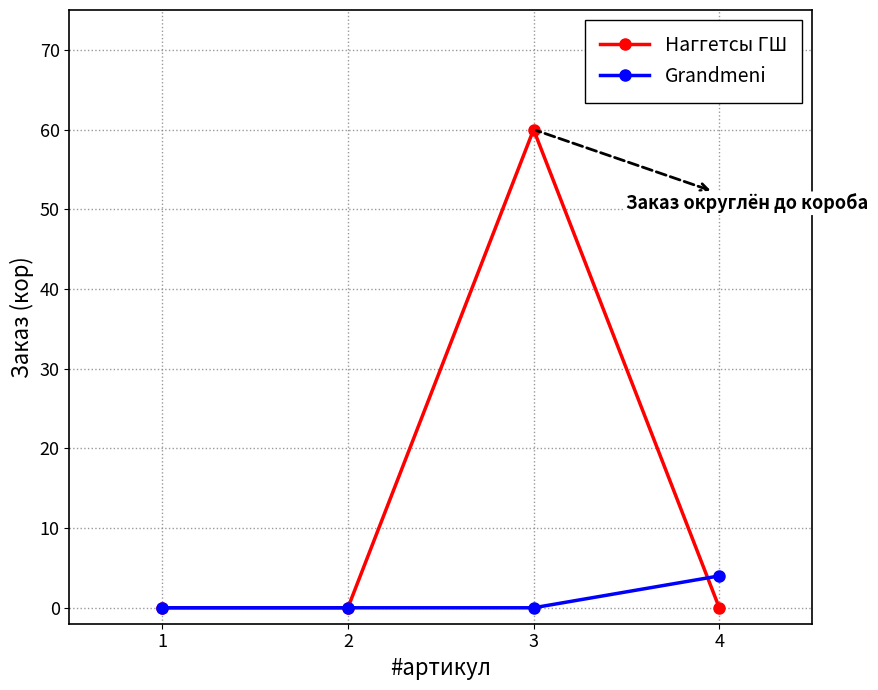

Count the number of categories in the chart.

4